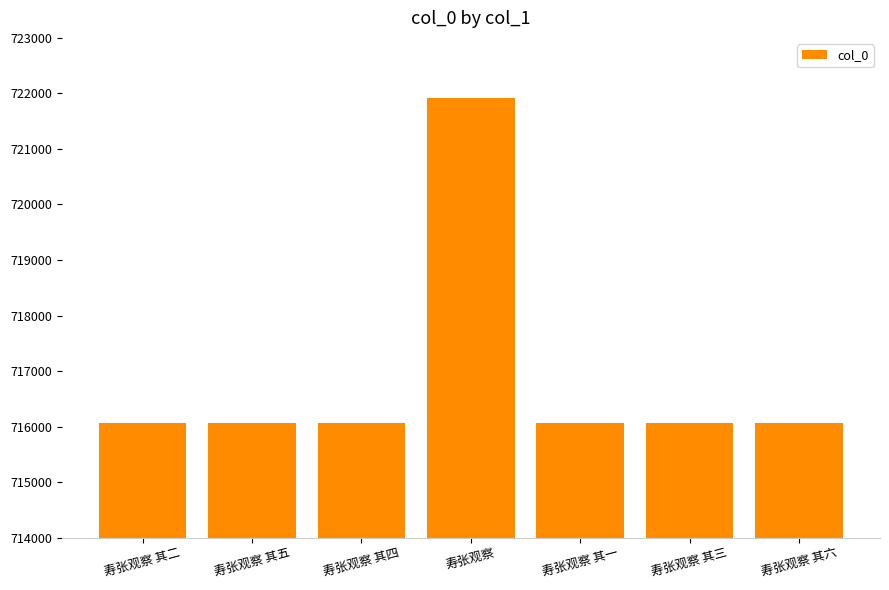

What is the maximum value shown in the chart?

721918